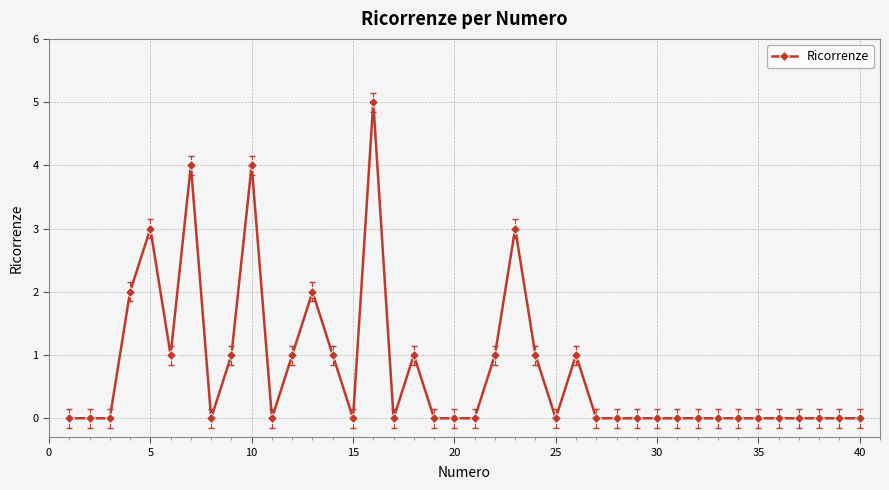

What is the value of the 7th point from the left?

4